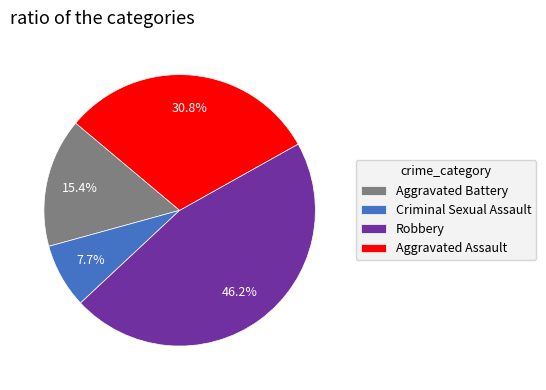

Does any single category account for the majority?

No